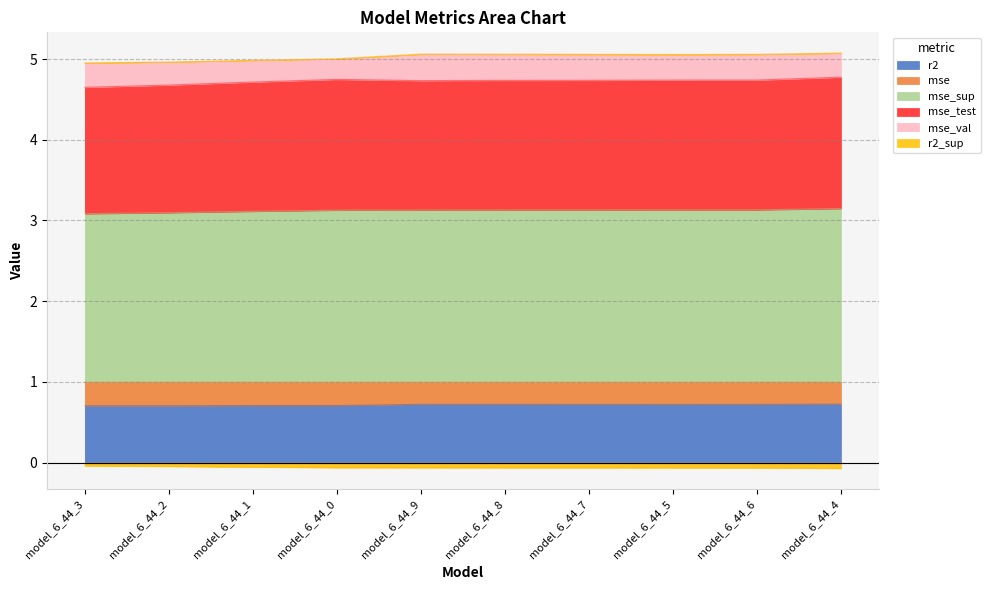

At which category is the sum across all series the highest?

model_6_44_4